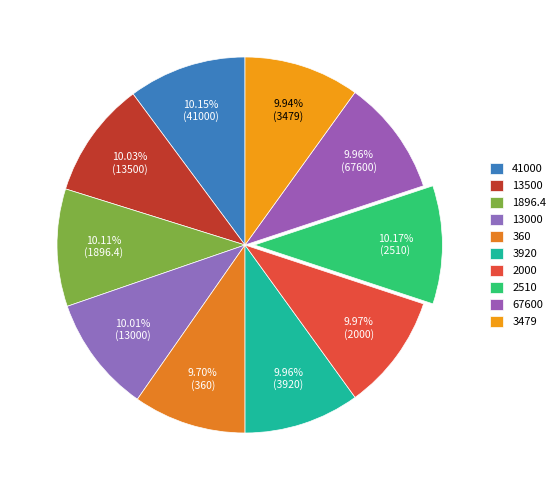

Is 3920 the majority of the pie?

No